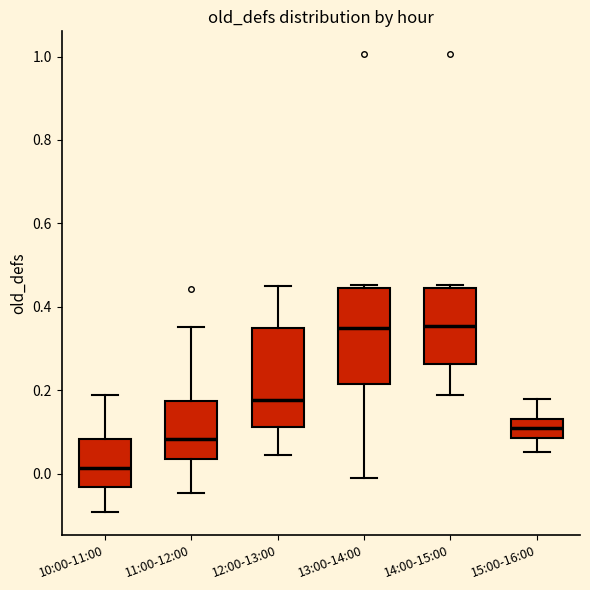

Which box has the lowest median line?

10:00-11:00